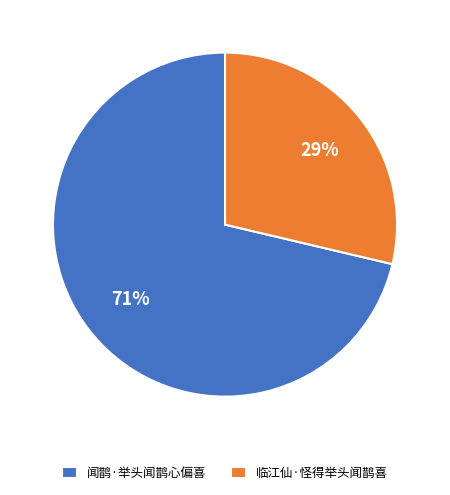

Count the number of slices in the pie.

2